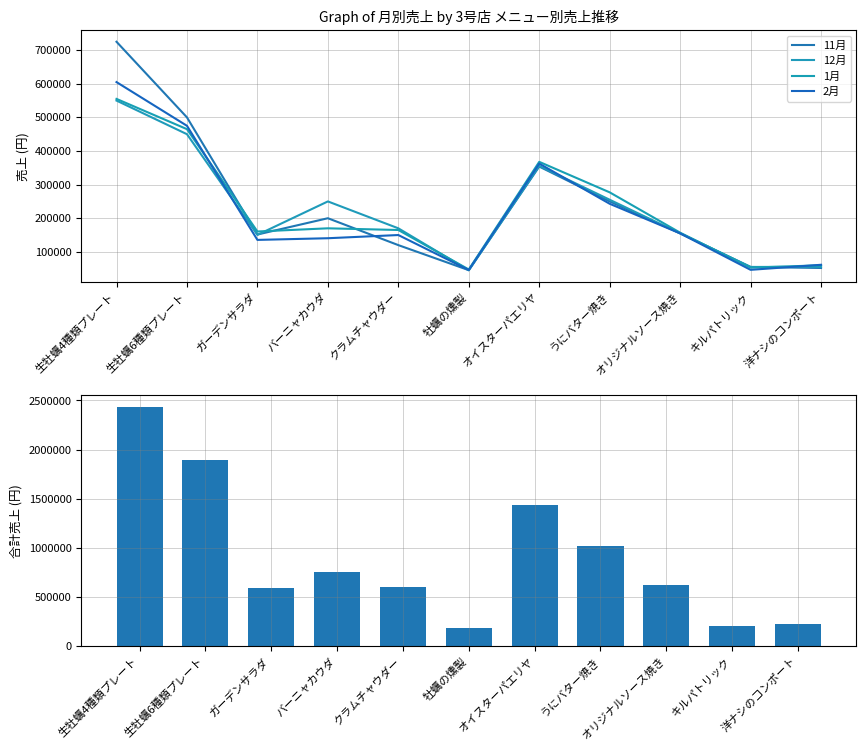

At which category does the chart reach its minimum across all series?

牡蠣の燻製